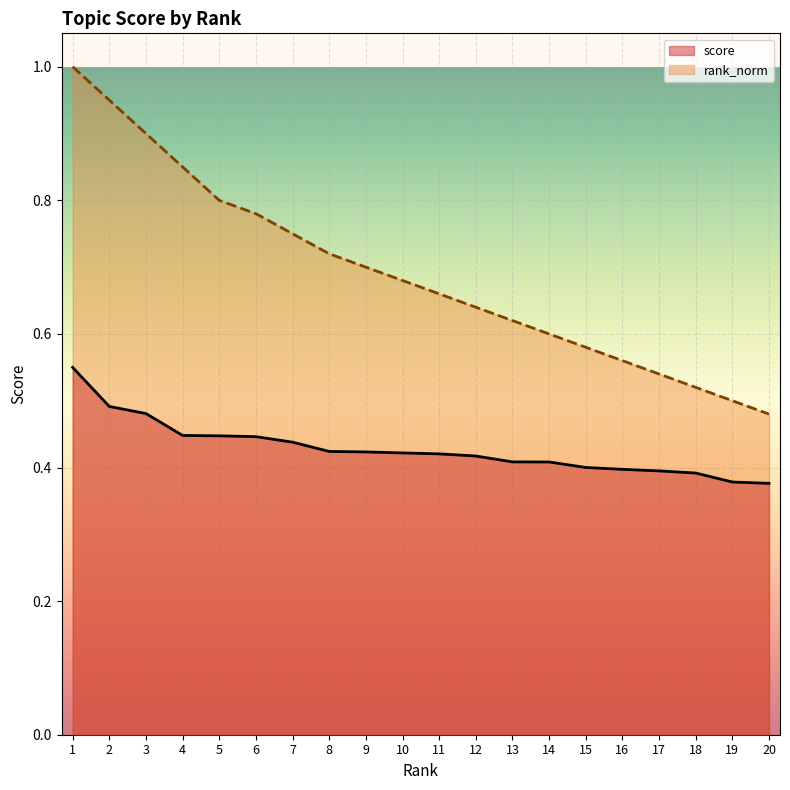

What is the smallest value displayed?

0.4